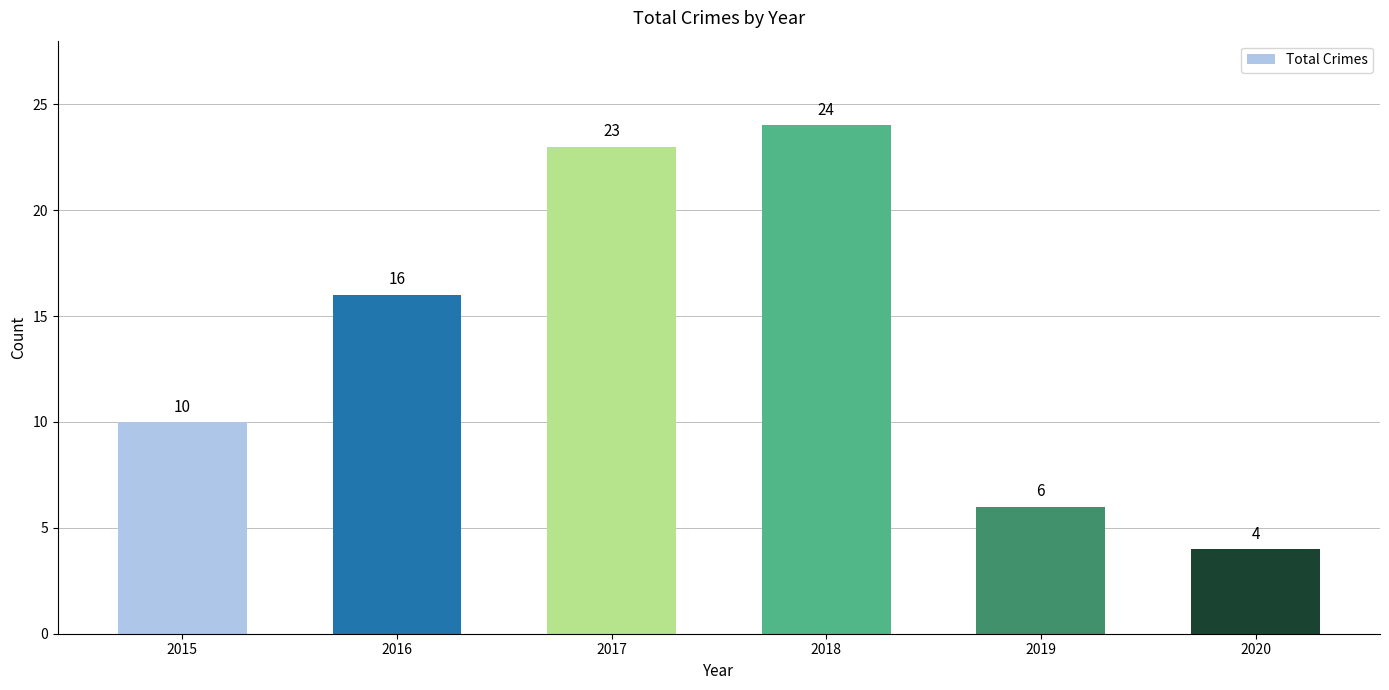

What is the sum of all values?

83